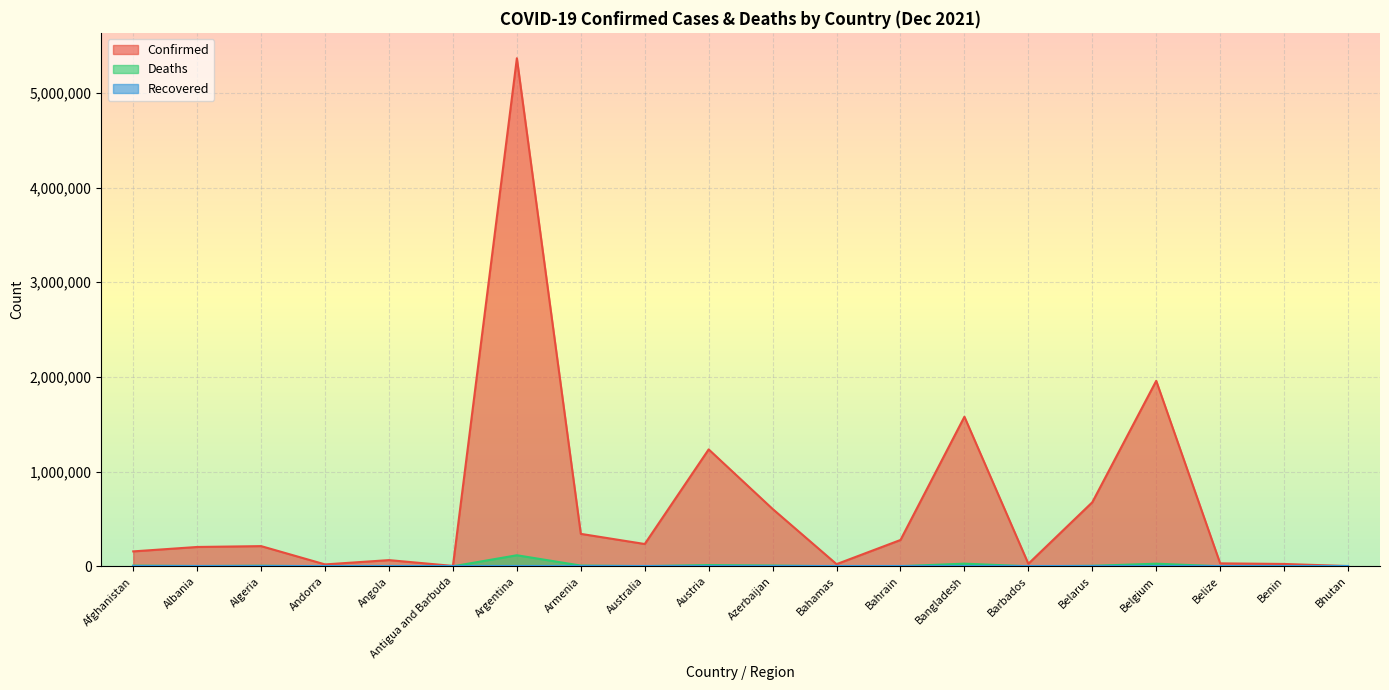

At which label does Confirmed reach its peak?

Argentina